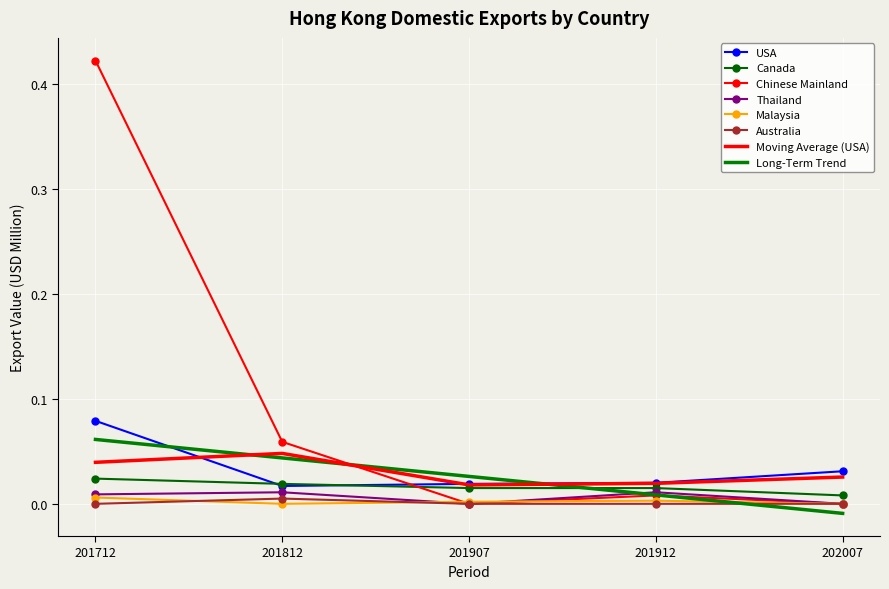

Is it true that Chinese Mainland equals 0.0 at 201907?

True